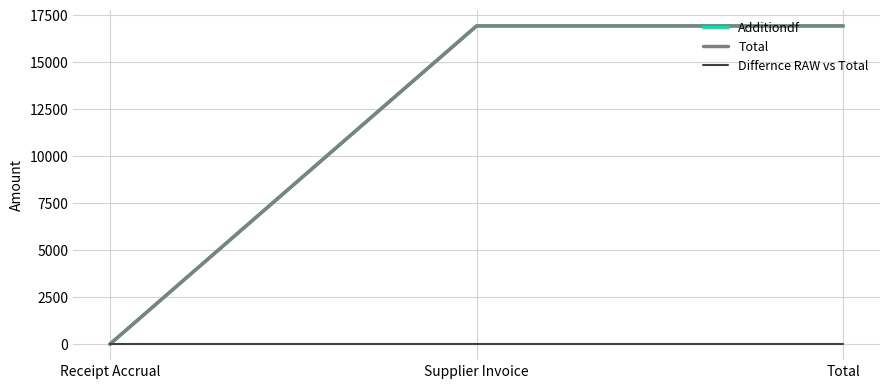

Does the chart display data point markers on the line(s)?

No